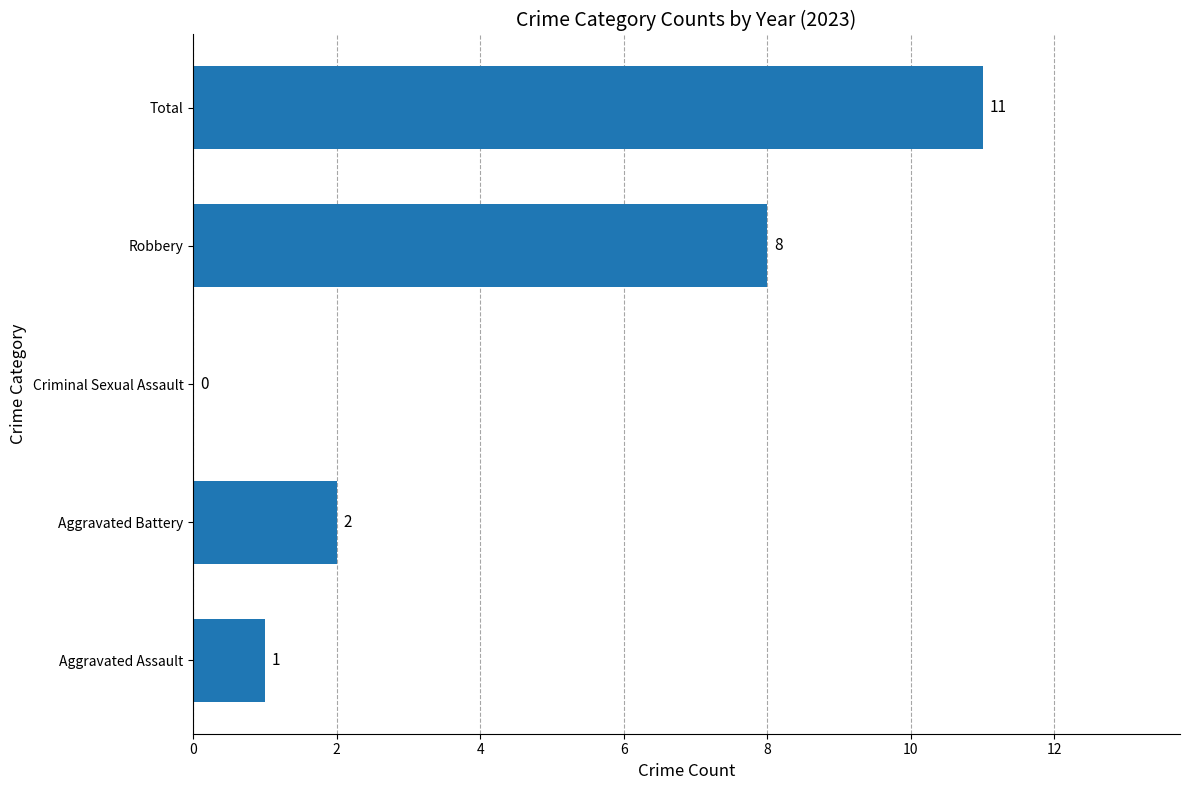

Where is the data nearest to the value 5?

Aggravated Battery